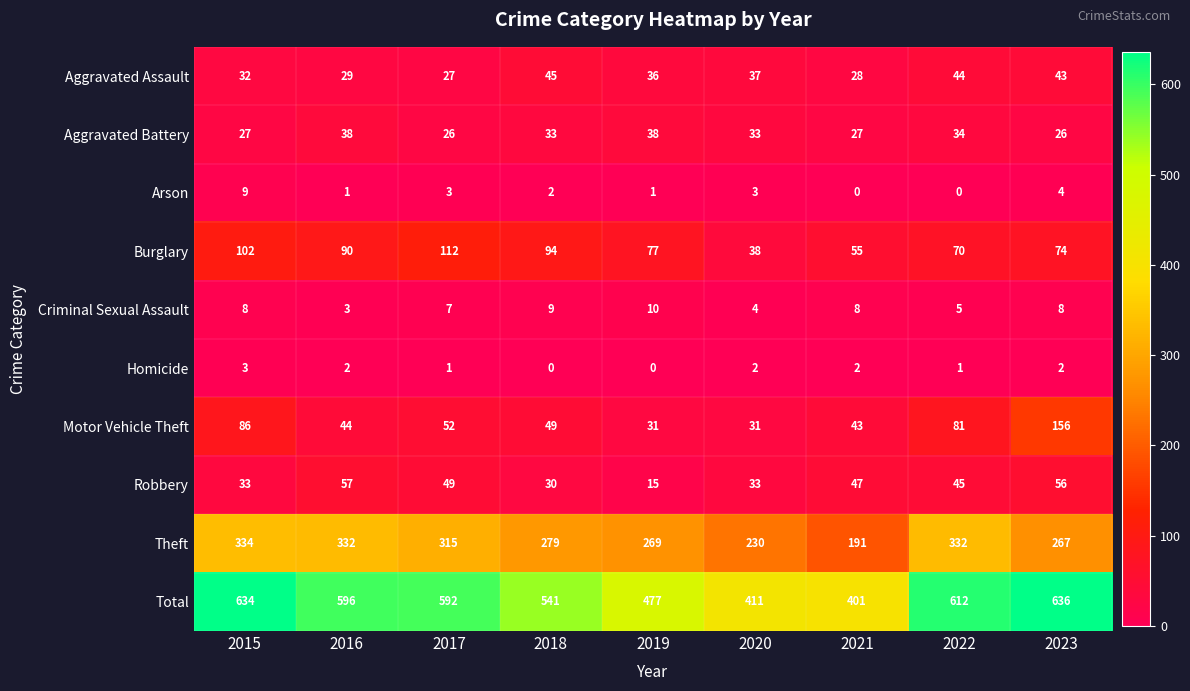

The value of Homicide at 2017 is 2. True or false?

False